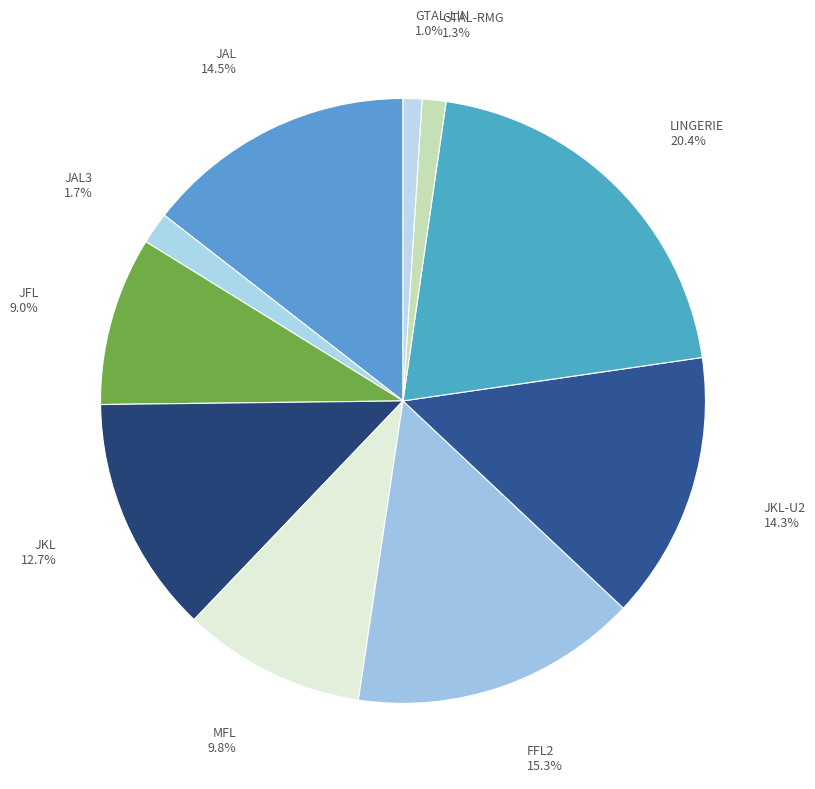

Count the number of slices in the pie.

10